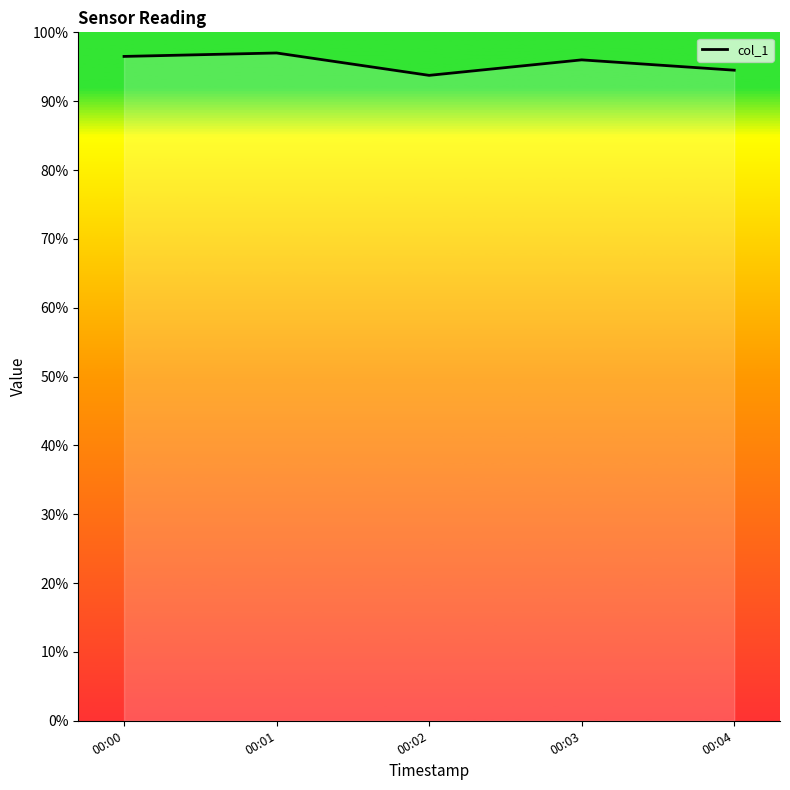

Is it true that the value at 00:04 is 41.6?

False